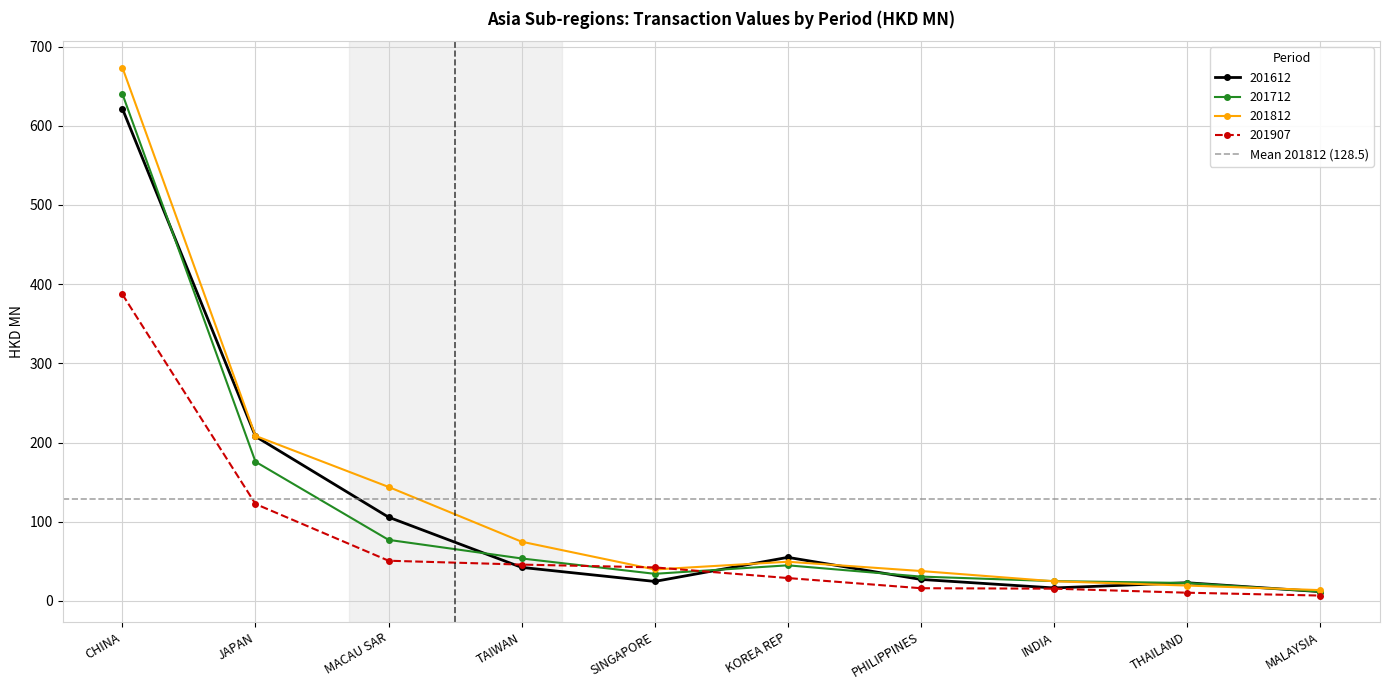

Is this an area chart (filled region under the line)?

No